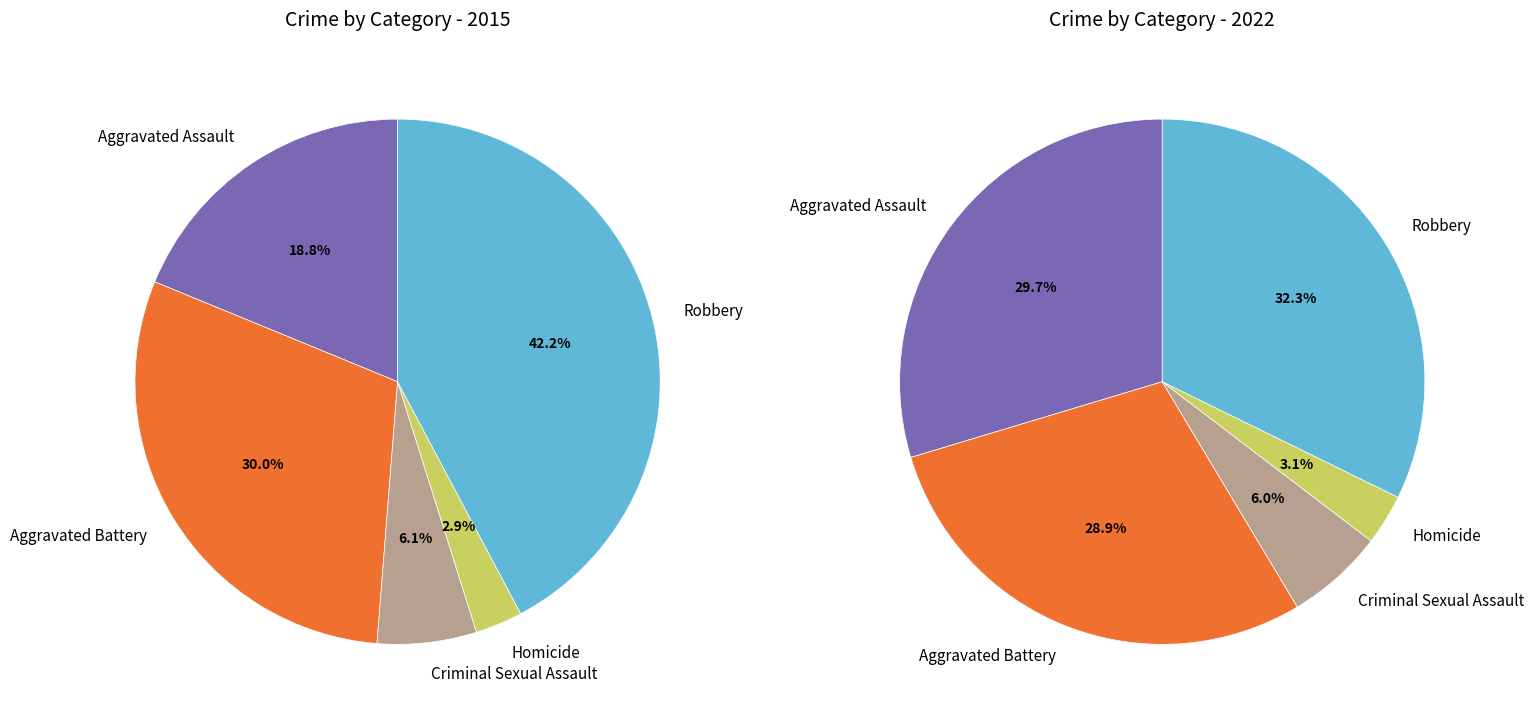

True or false: 3 accounts for 3% of the total.

True